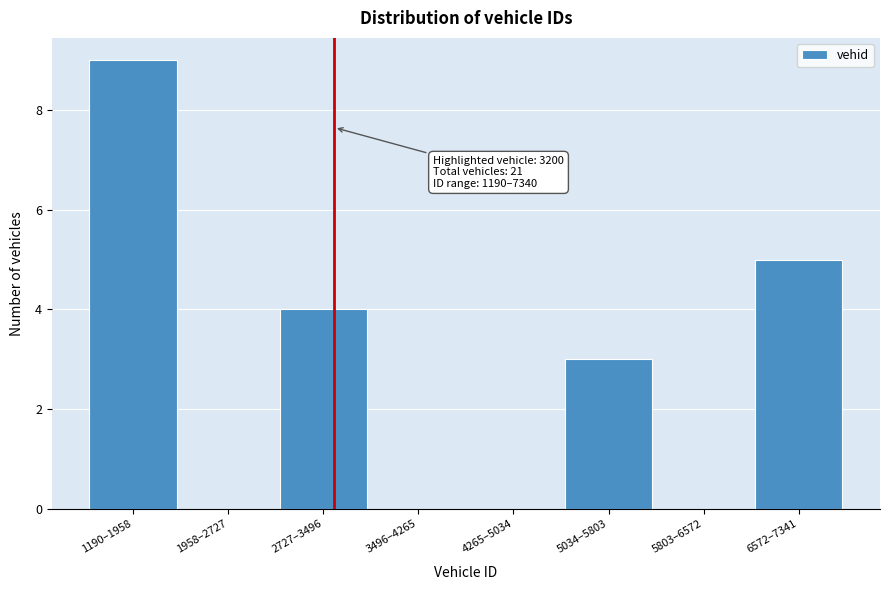

Reading left to right, transcribe all the data shown in this chart.

1190–1958=9	1958–2727=0	2727–3496=4	3496–4265=0	4265–5034=0	5034–5803=3	5803–6572=0	6572–7341=5